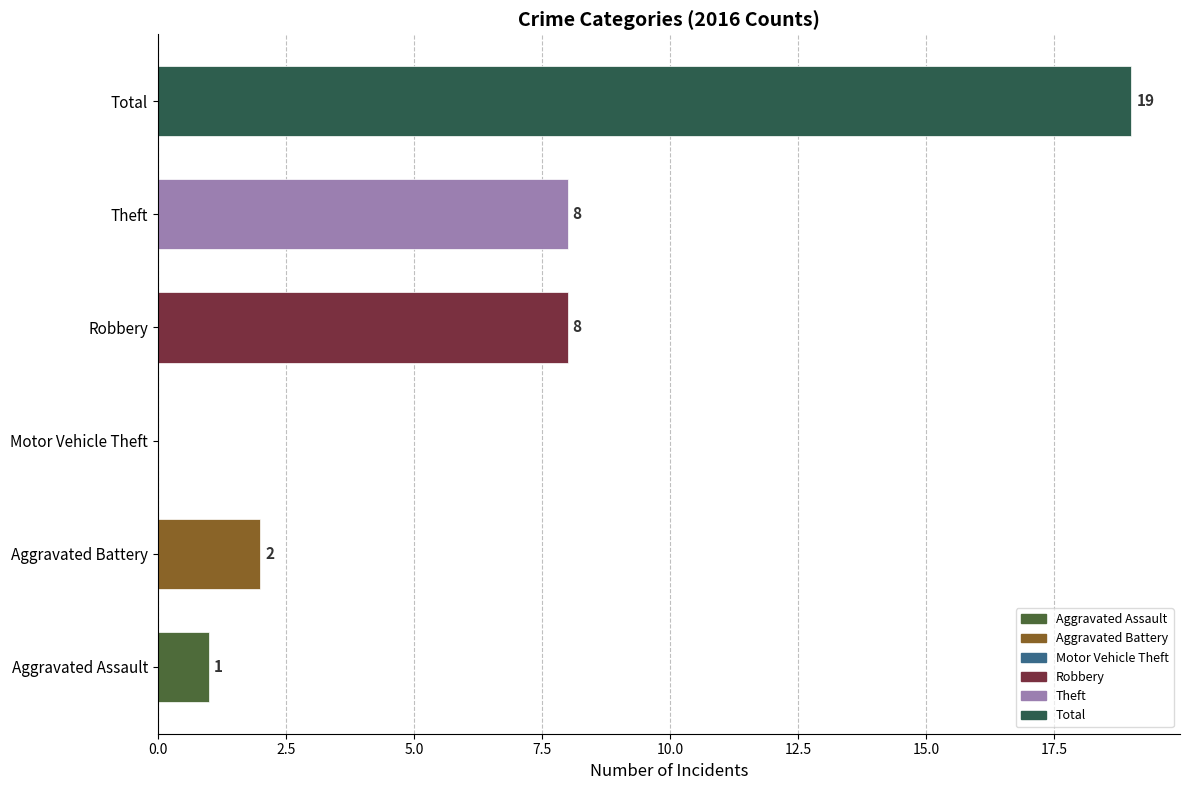

What is the approximate value at Theft?

8